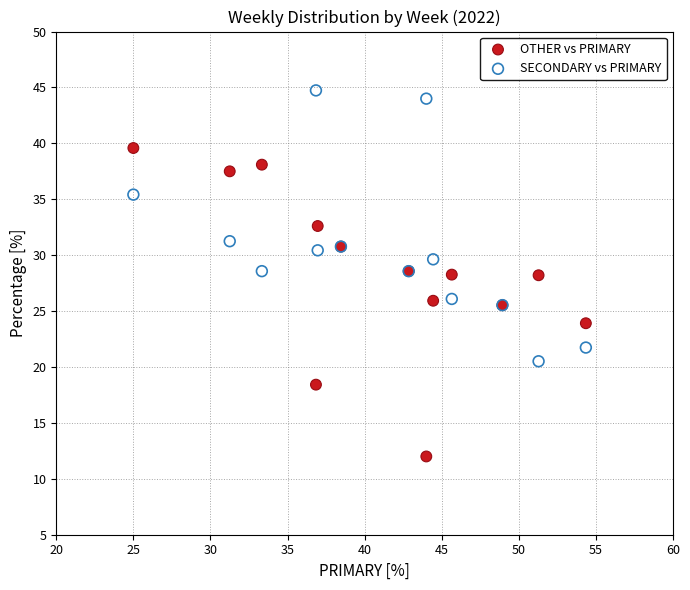

Which series reaches the minimum Y coordinate?

OTHER vs PRIMARY